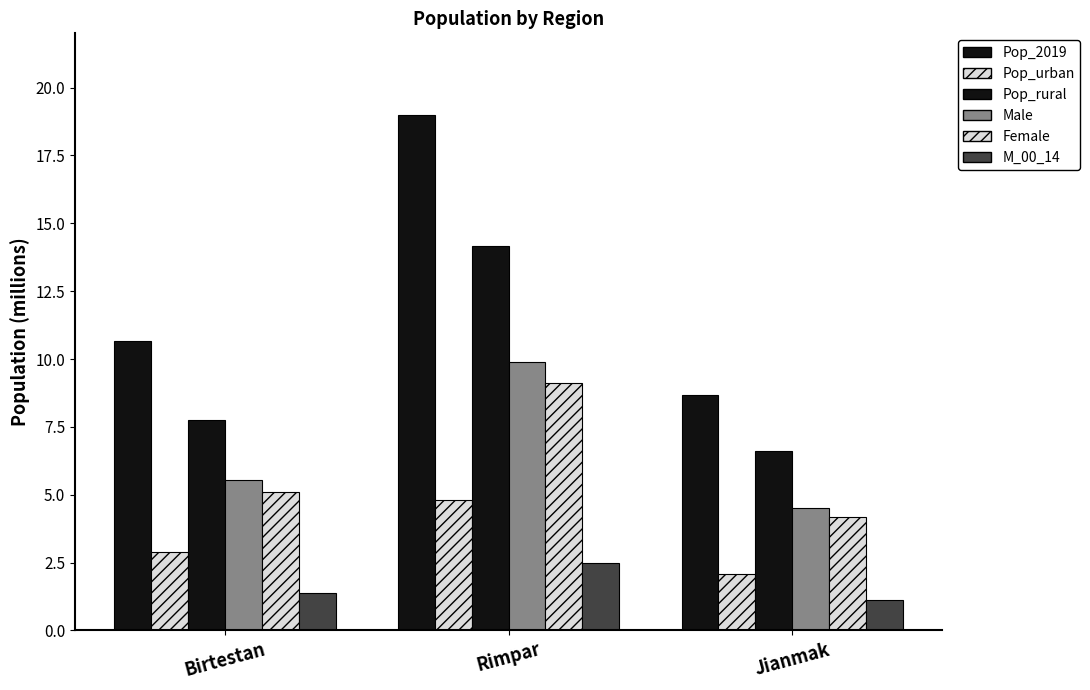

Is it true that Pop_2019 equals 10.4 at Rimpar?

False